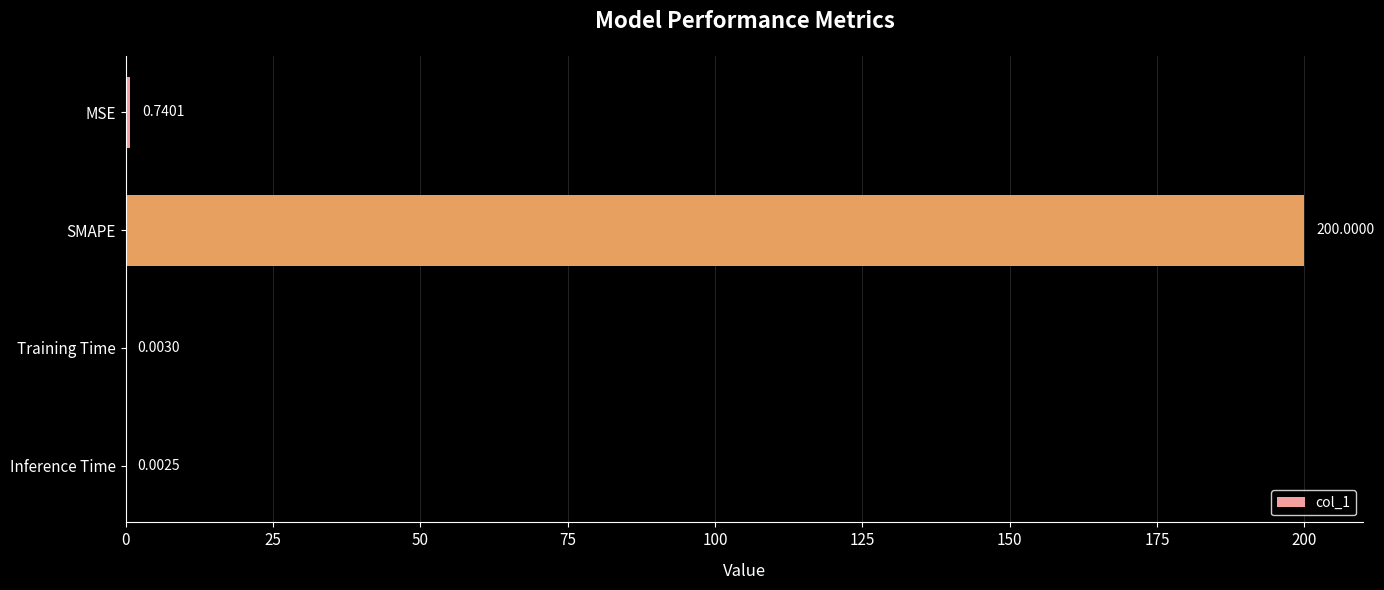

Which label corresponds to the largest value in the chart?

SMAPE